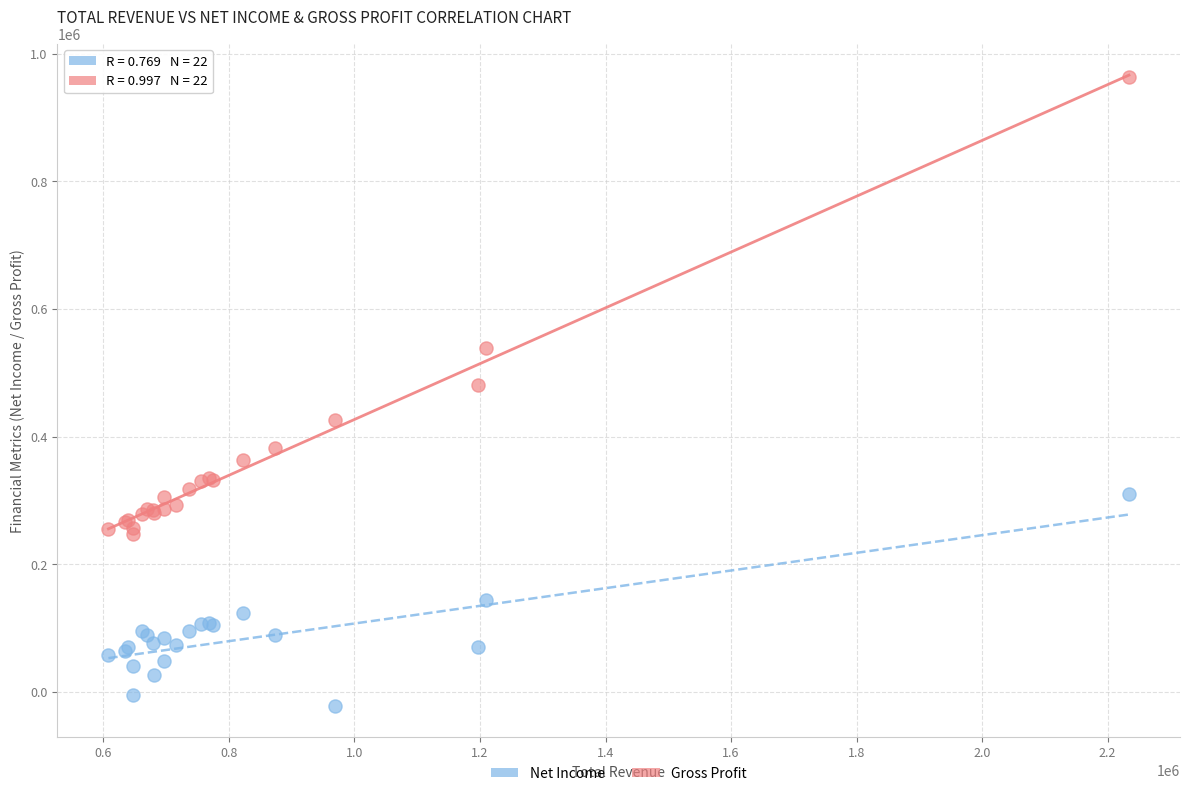

Which series contains the highest Y value?

Gross Profit